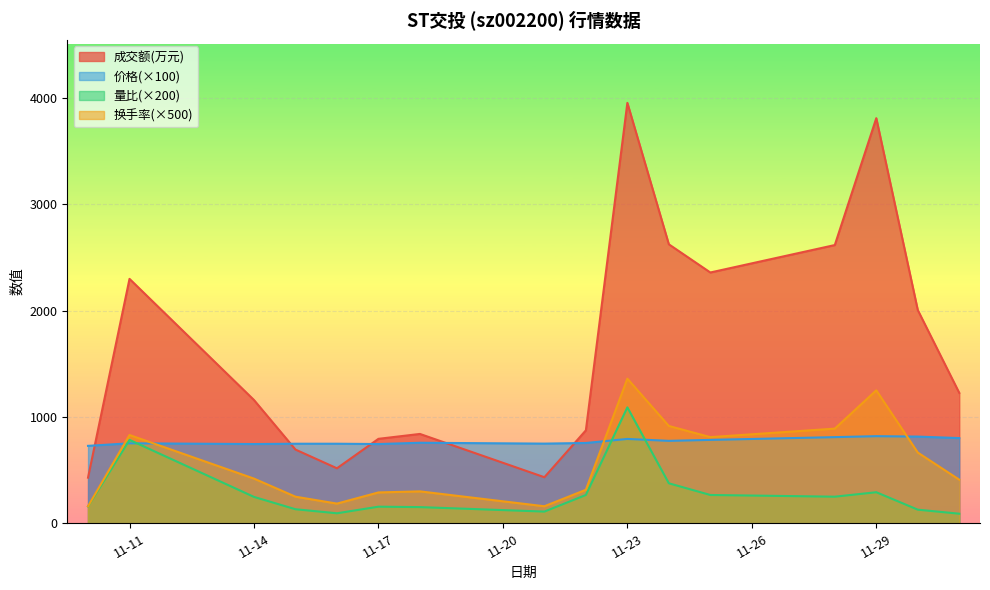

What is the smallest value displayed?

90.0